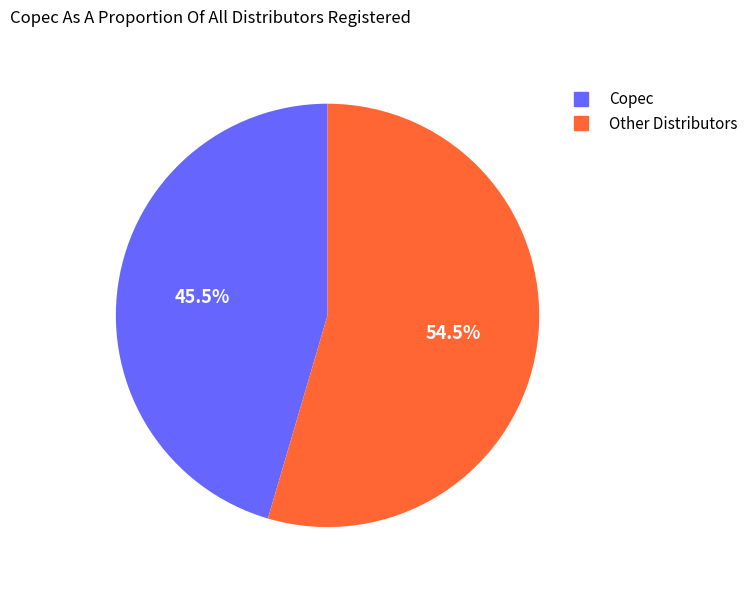

Is there a majority slice in this chart?

Yes